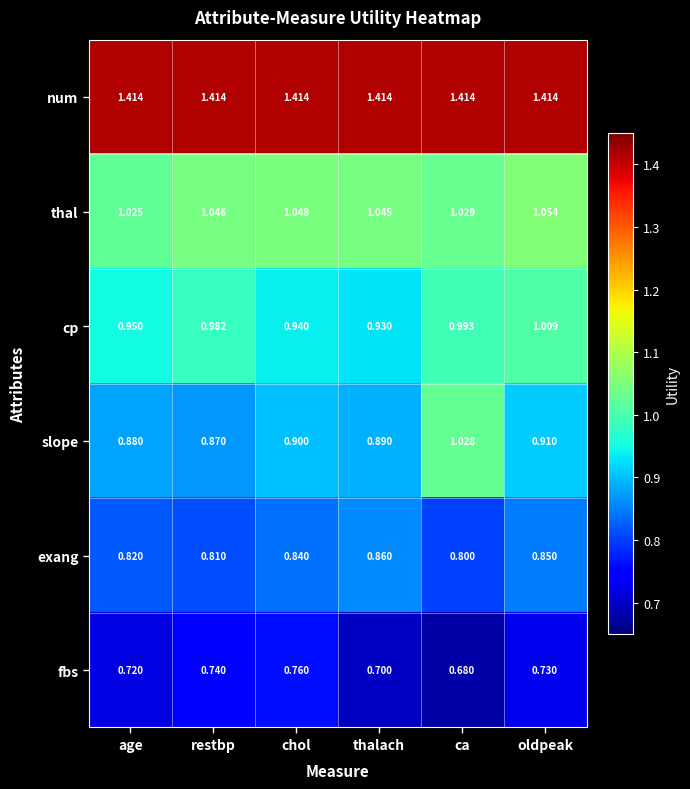

List the series in order of their peak value, highest first.

num, thal, slope, cp, exang, fbs